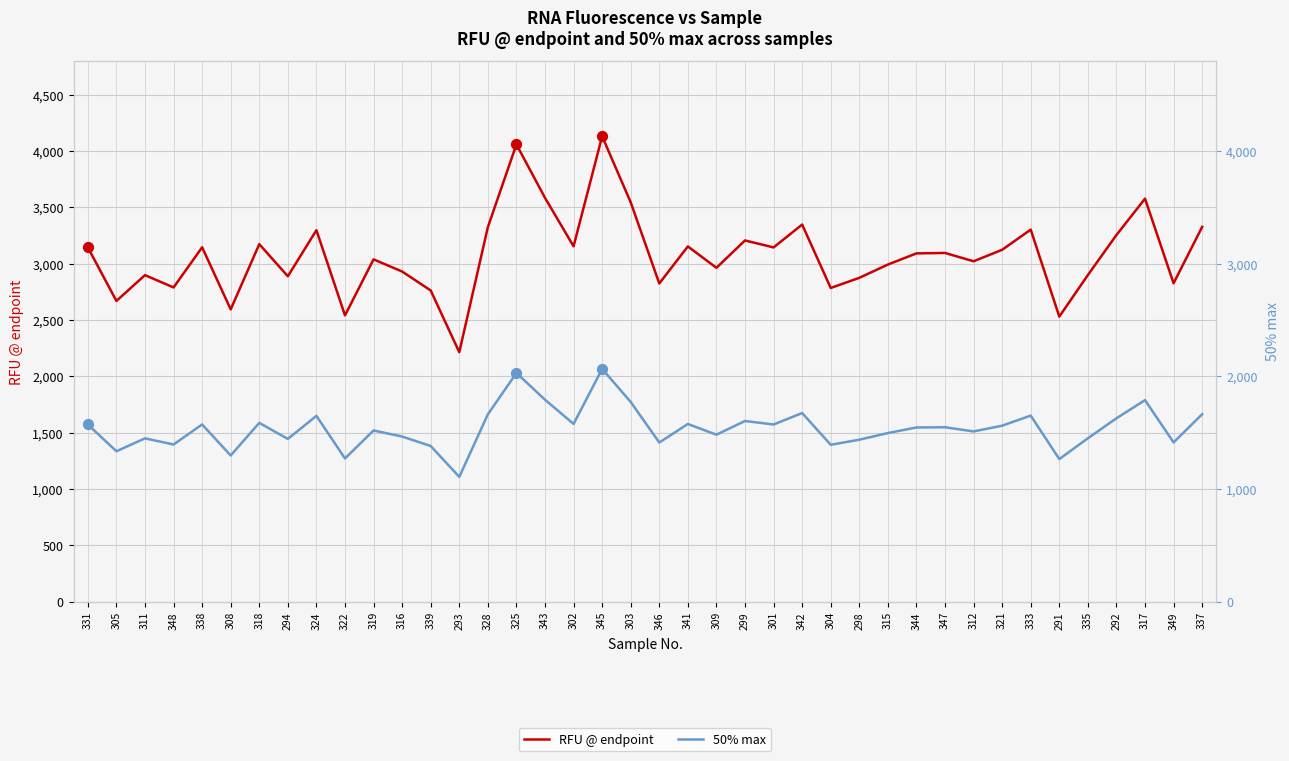

Which series has the widest spread of Y values?

RFU @ endpoint